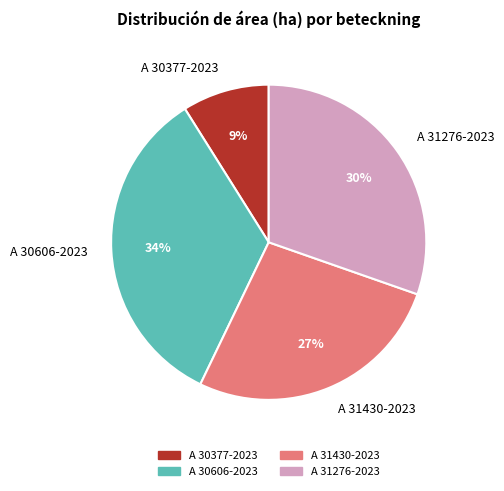

Is the sum of A 30377-2023 and A 31430-2023 greater than half?

No